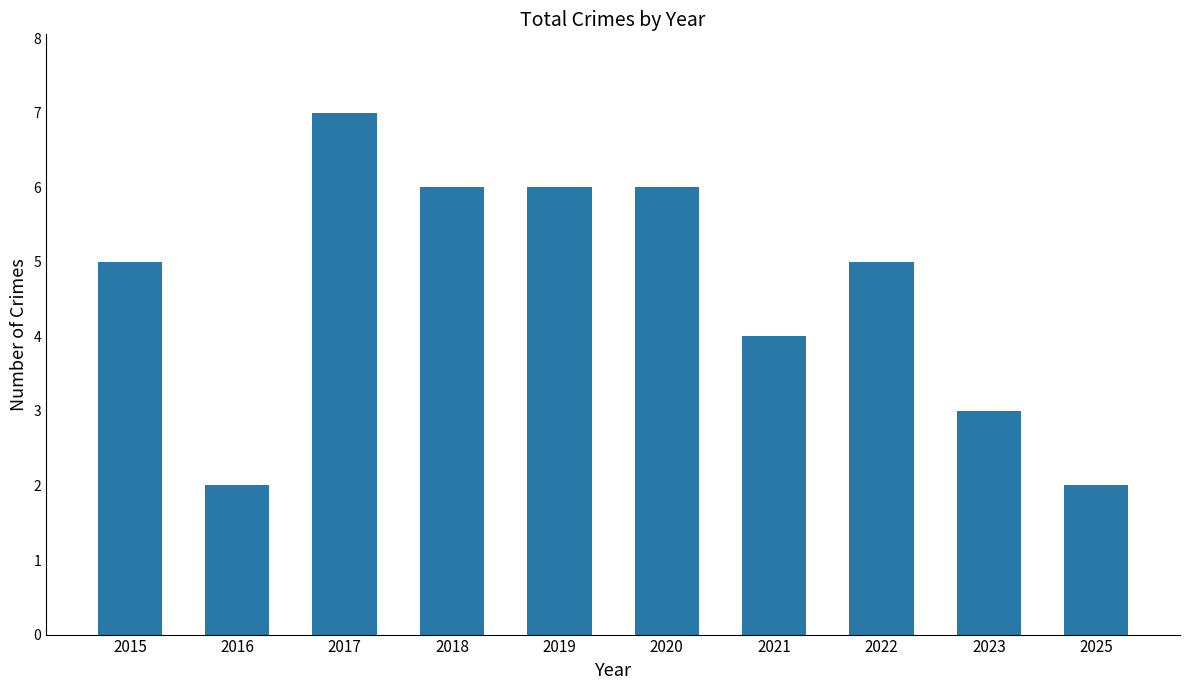

Reading left to right, transcribe all the data shown in this chart.

5	2	7	6	6	6	4	5	3	2